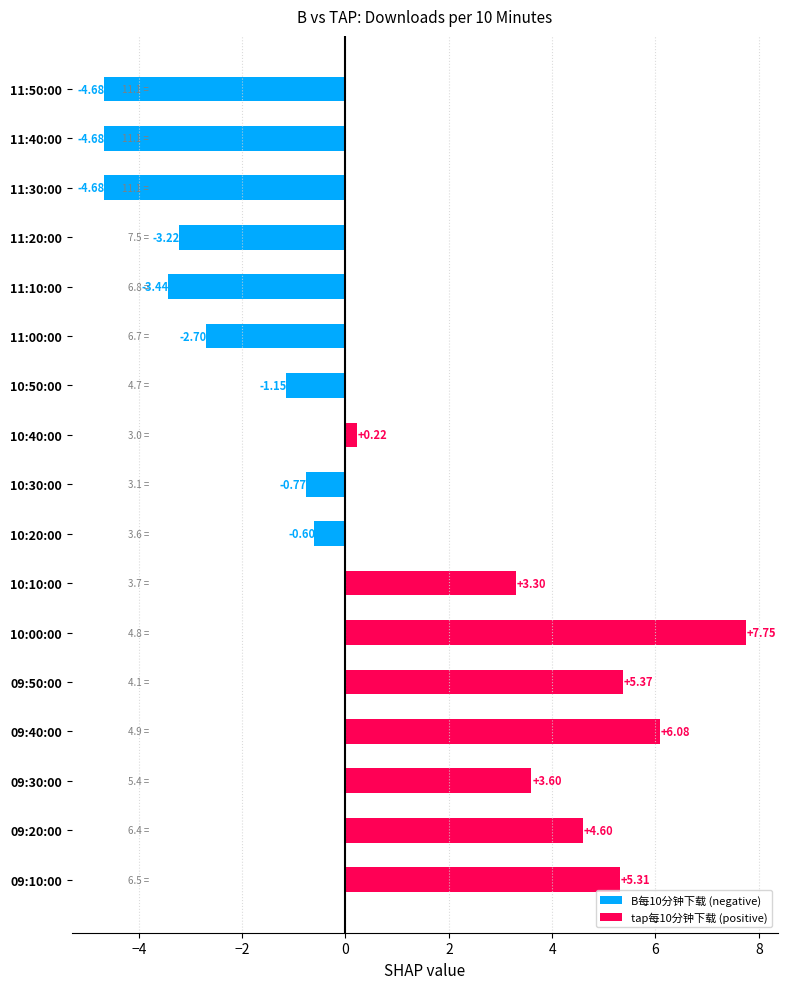

How many bars are there in total?

17